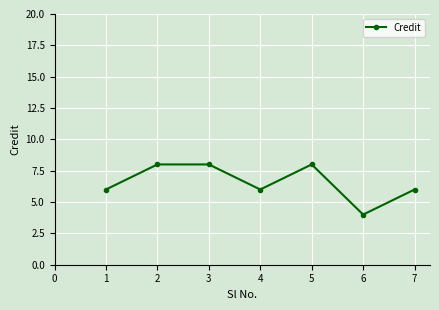

Between 6 and 5, which is larger?

5